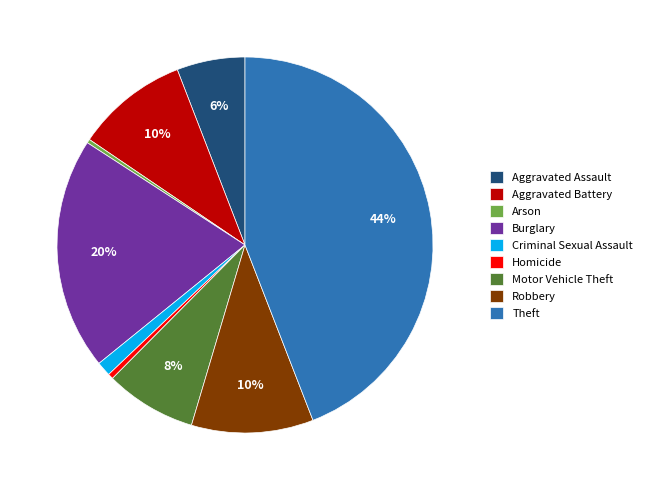

Is the sum of Aggravated Assault and Aggravated Battery greater than half?

No